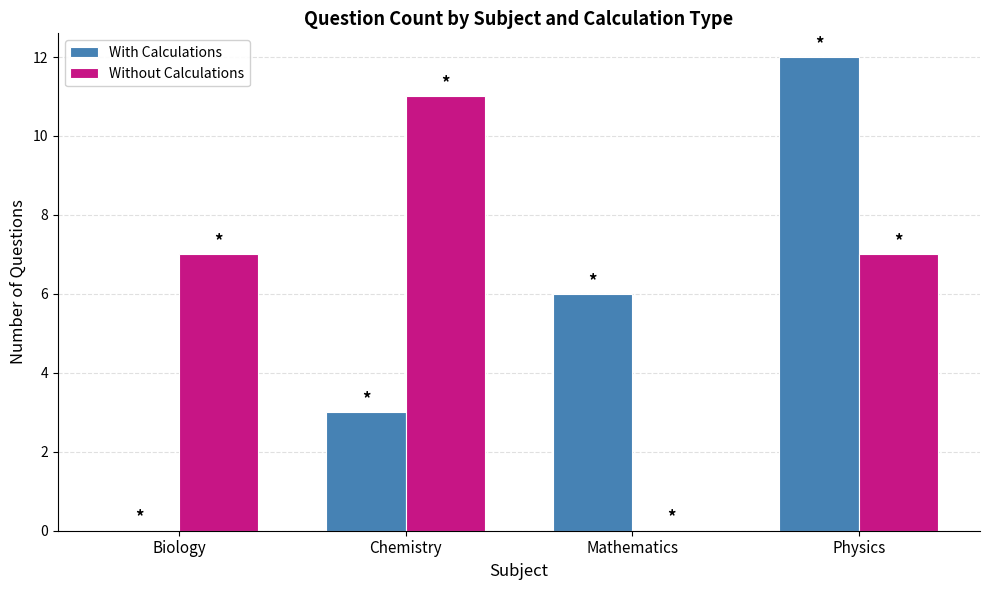

Reading right to left, list all the values displayed in this chart.

With Calculations: 12	6	3	0
Without Calculations: 7	0	11	7